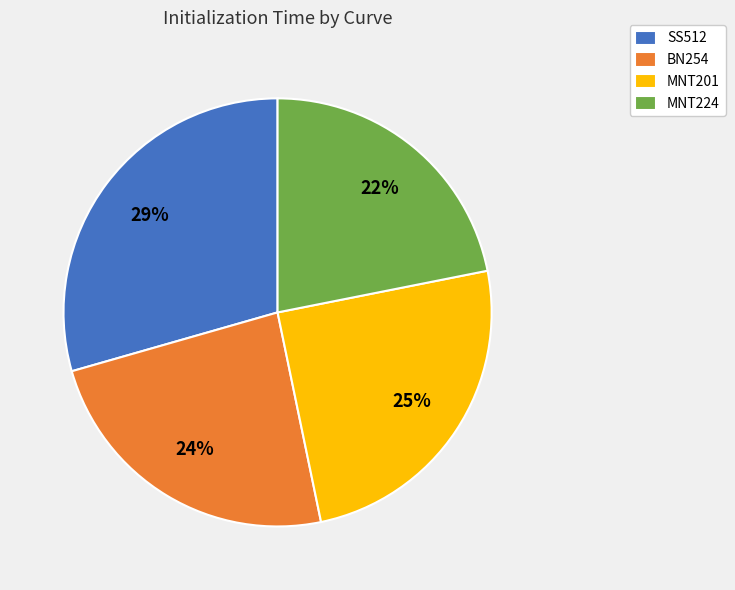

Is there any slice that represents more than half of the pie?

No